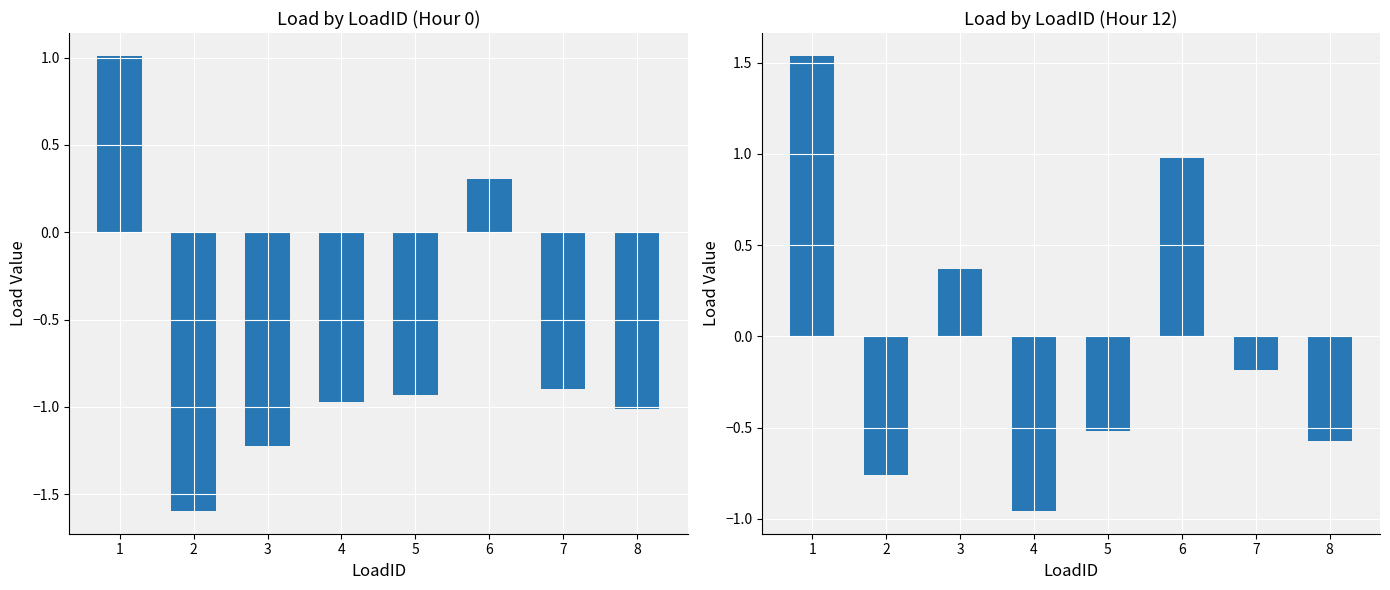

What is the difference between the second highest and minimum values in the Hour 0 series?

1.9